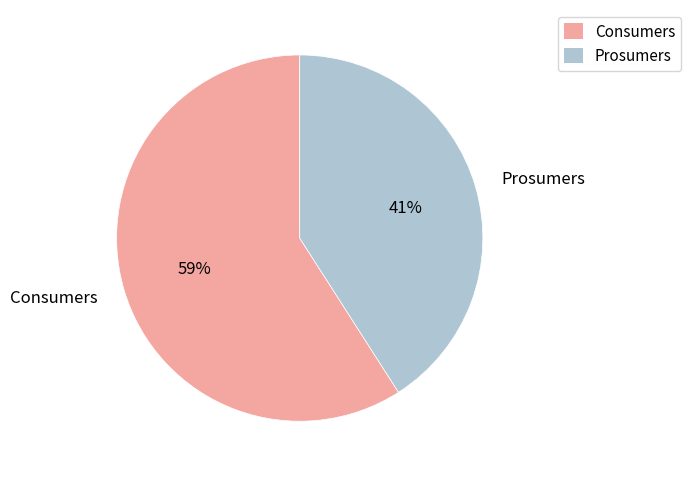

Which category accounts for the majority?

Consumers